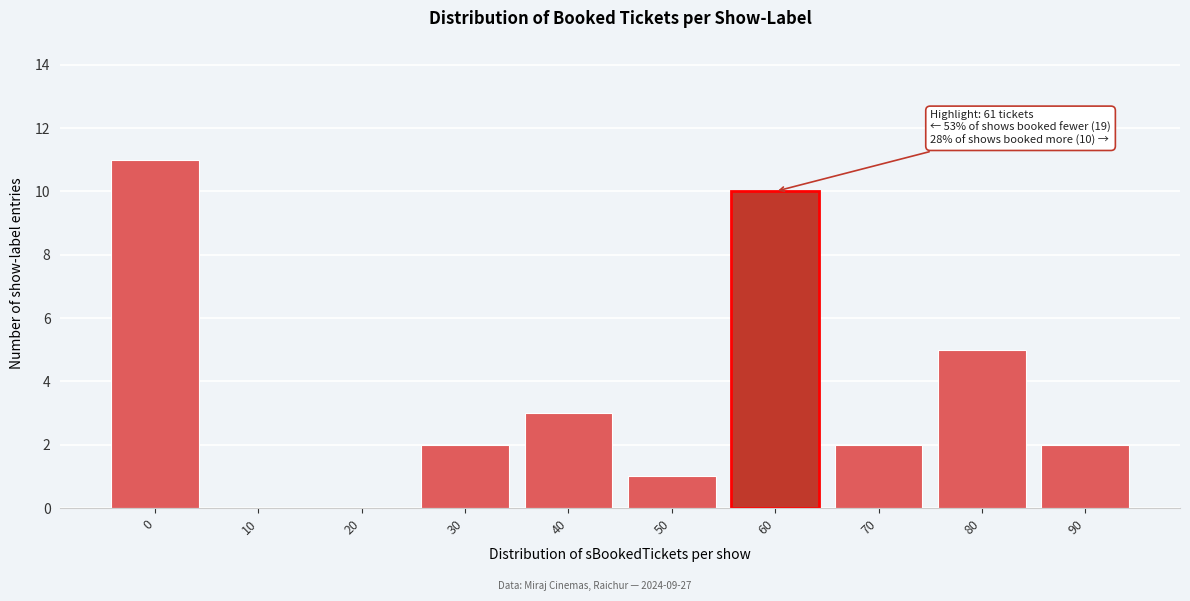

Reading left to right, list all the values displayed in this chart.

0=11	10=0	20=0	30=2	40=3	50=1	60=10	70=2	80=5	90=2